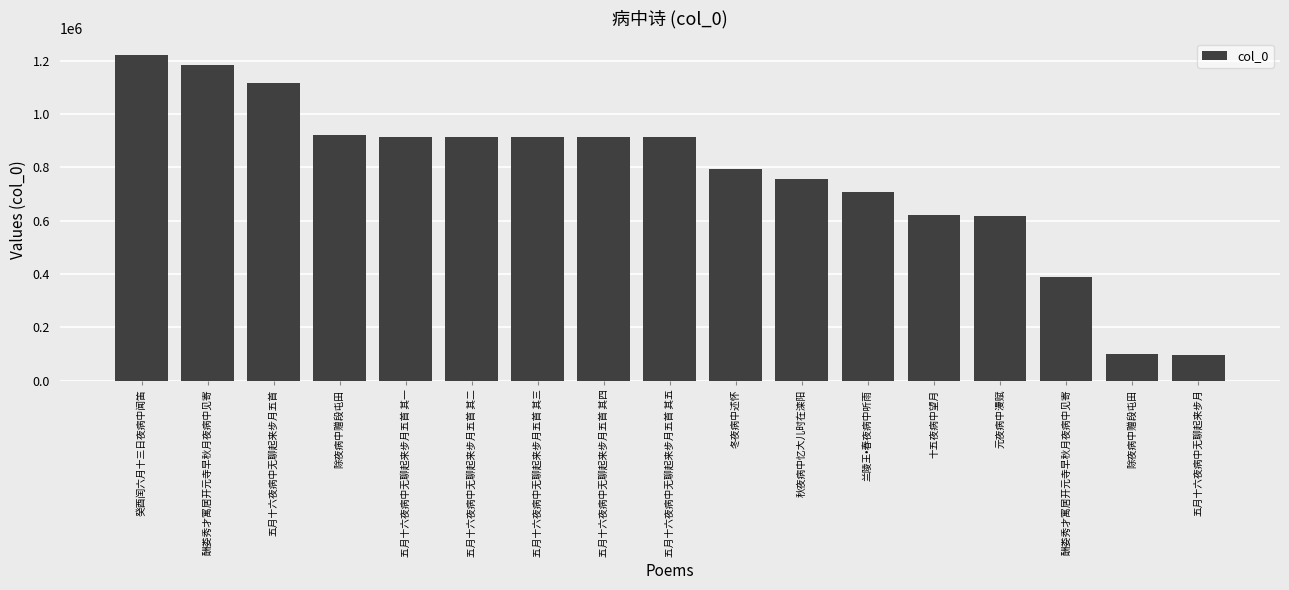

How many categories are shown in the chart?

17